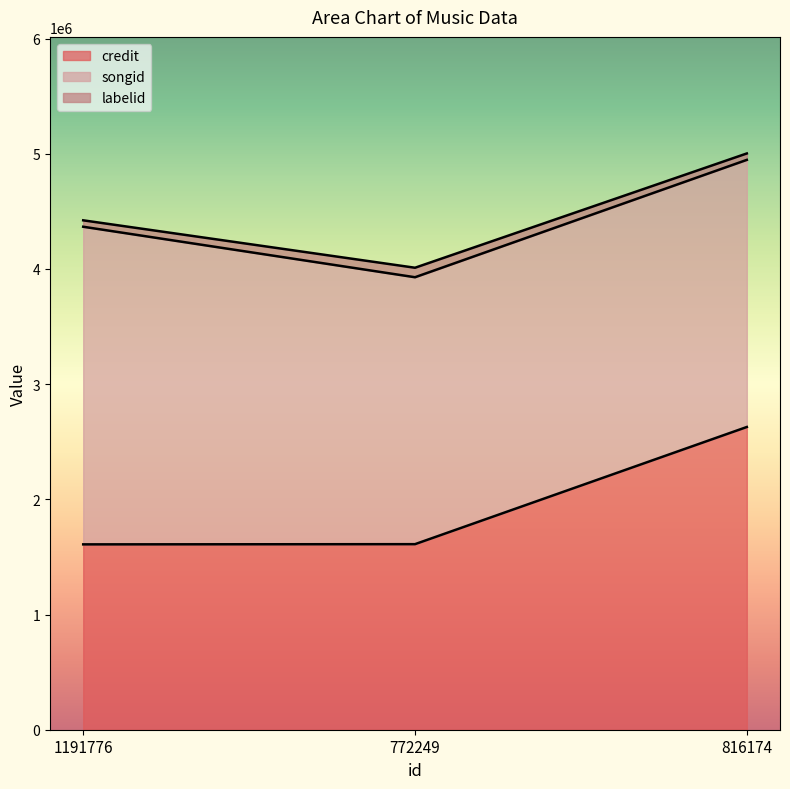

What is the label of the 1st point from the left?

1191776